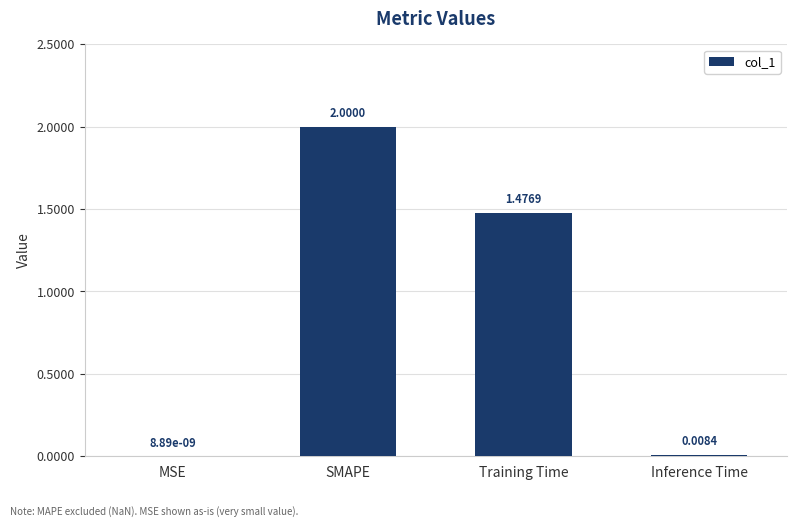

What is the sum of all values?

3.5